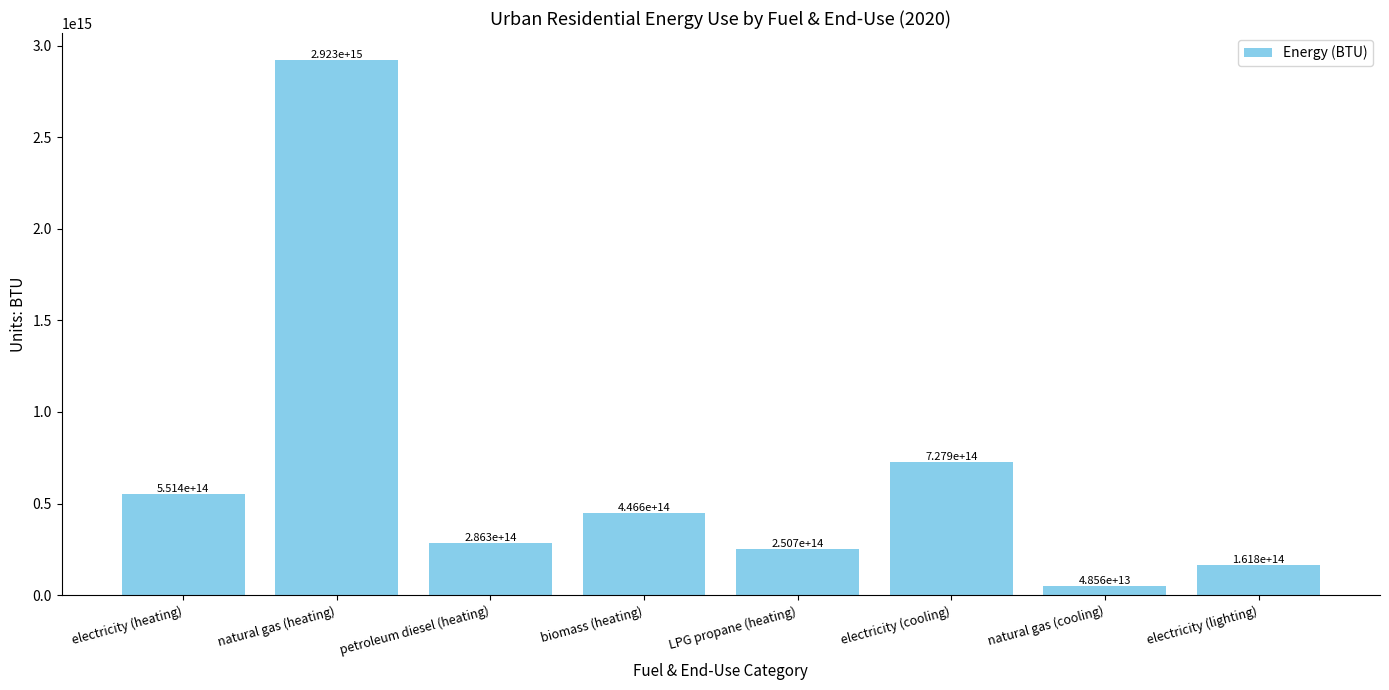

Rank the categories by value from highest to lowest.

natural gas (heating), electricity (cooling), electricity (heating), biomass (heating), petroleum diesel (heating), LPG propane (heating), electricity (lighting), natural gas (cooling)